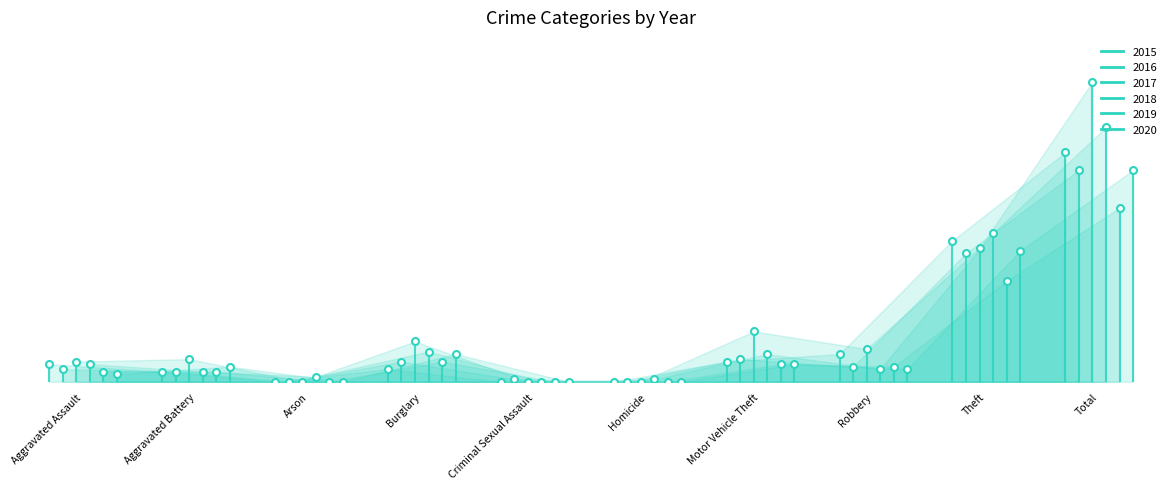

What position from the right is Arson?

8